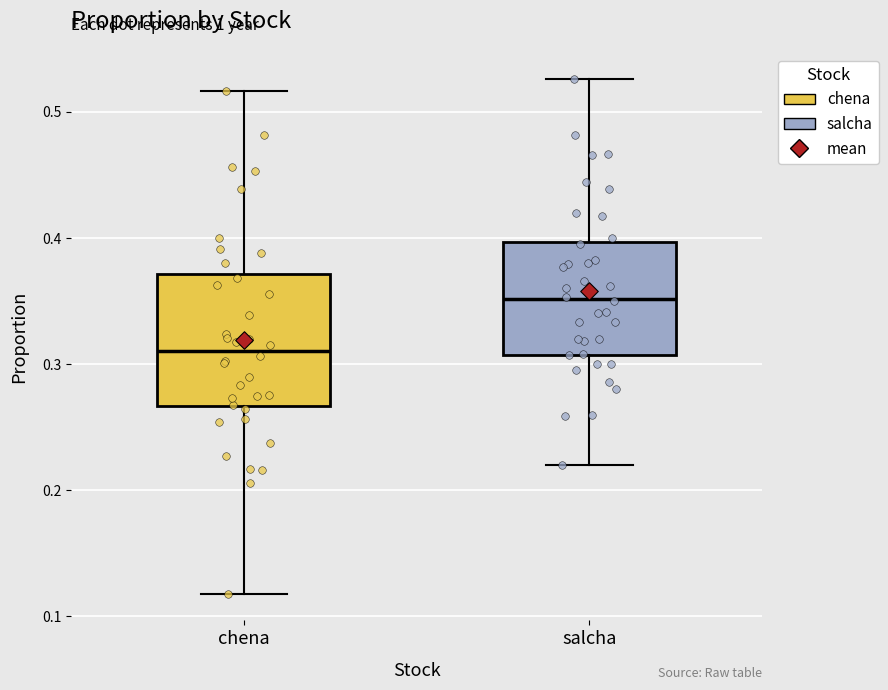

Reading left to right, read every box against the y-axis: the position of its median line, the range the box covers, and the ends of its whiskers. The values are not printed on the chart, so give them approximately, as read against the axis.

chena: median 0.31, box 0.27 to 0.37, whiskers 0.12 to 0.52
salcha: median 0.35, box 0.31 to 0.40, whiskers 0.22 to 0.53